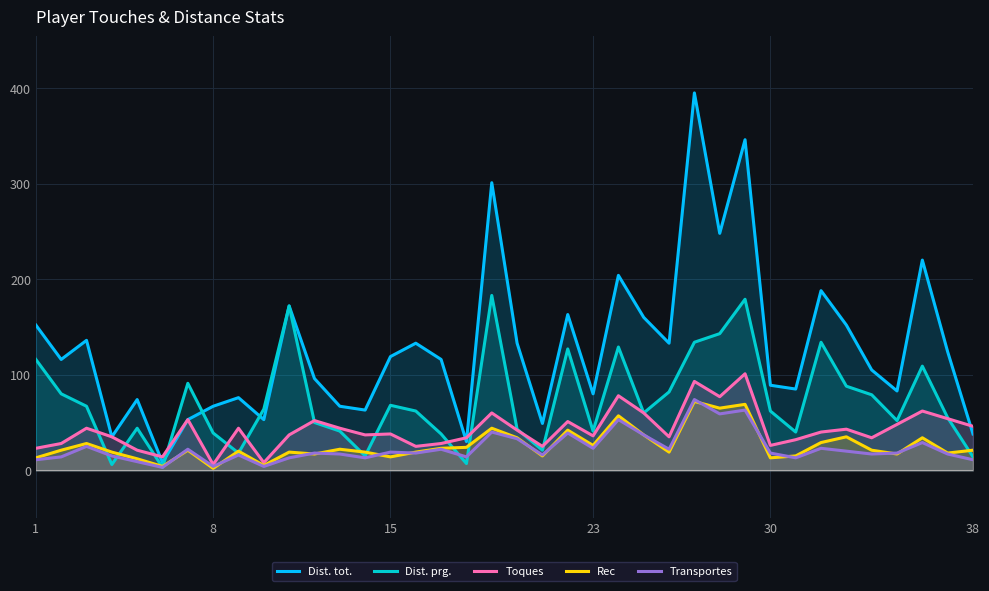

How many values in the Dist. tot. series are below 116?

18